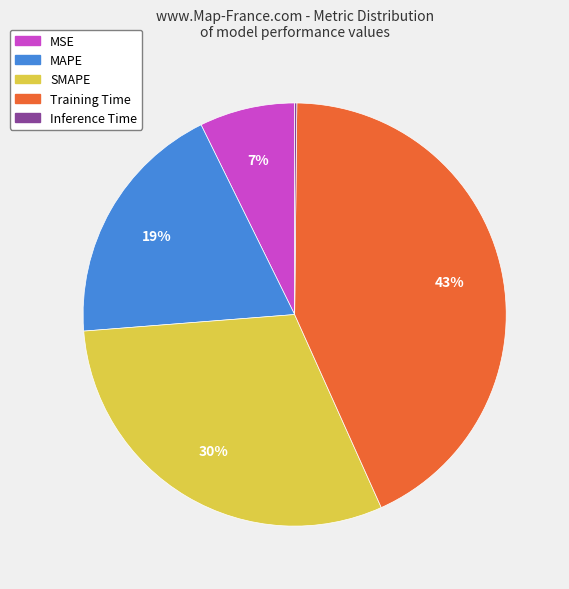

Which has a higher value, SMAPE or MAPE?

SMAPE